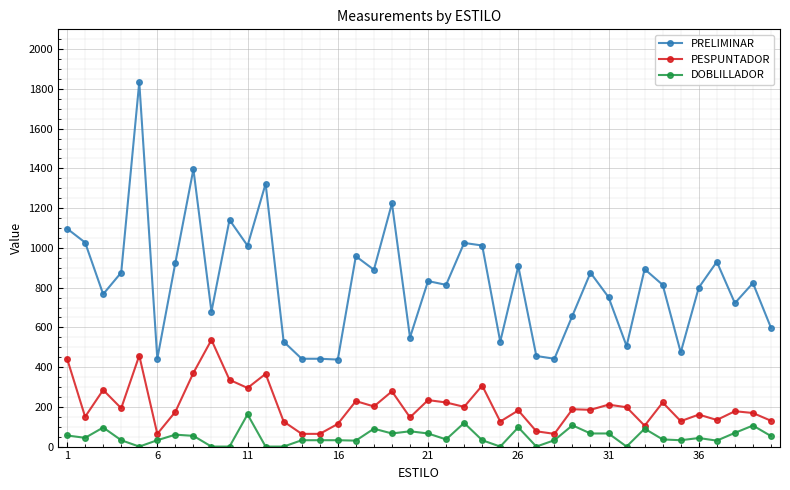

Which series has the largest total across all categories?

PRELIMINAR